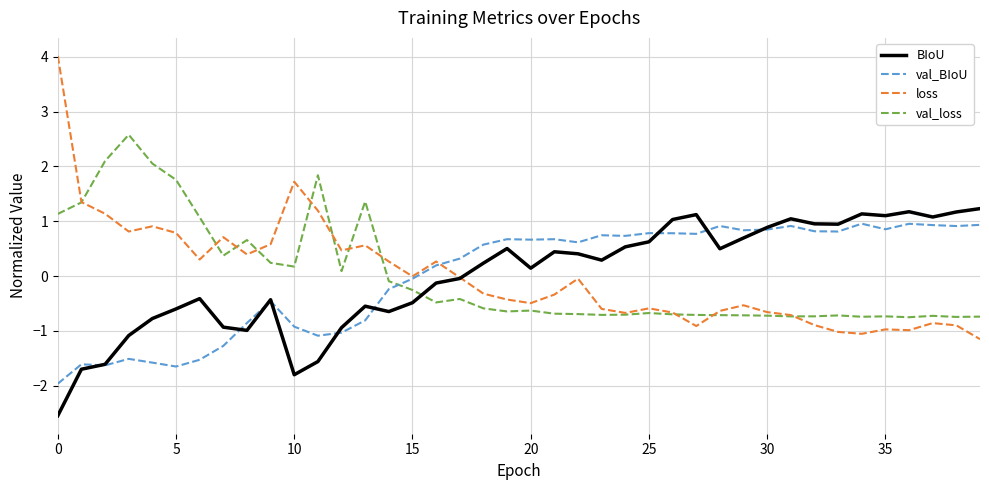

What is the maximum value for val_loss?

2.6